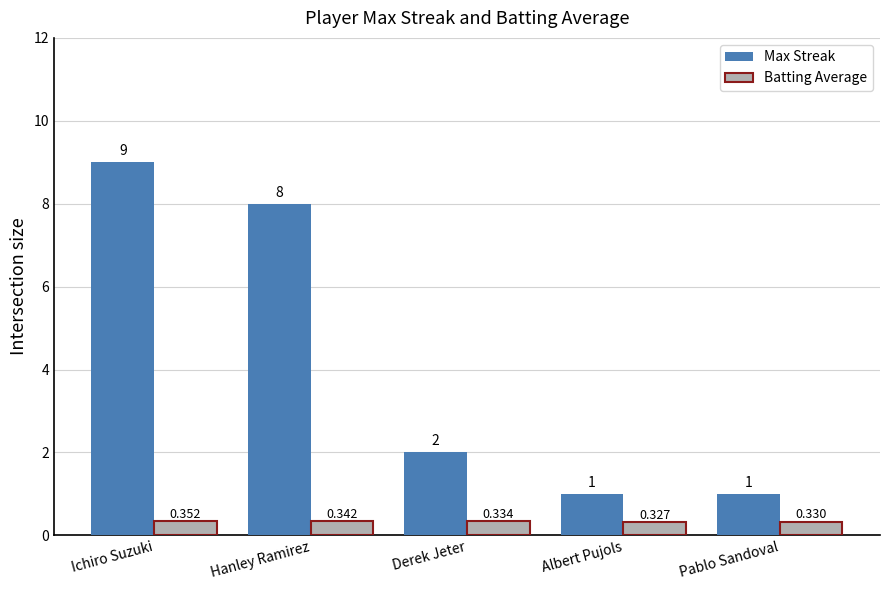

At which label is Batting Average closest to 0?

Albert Pujols